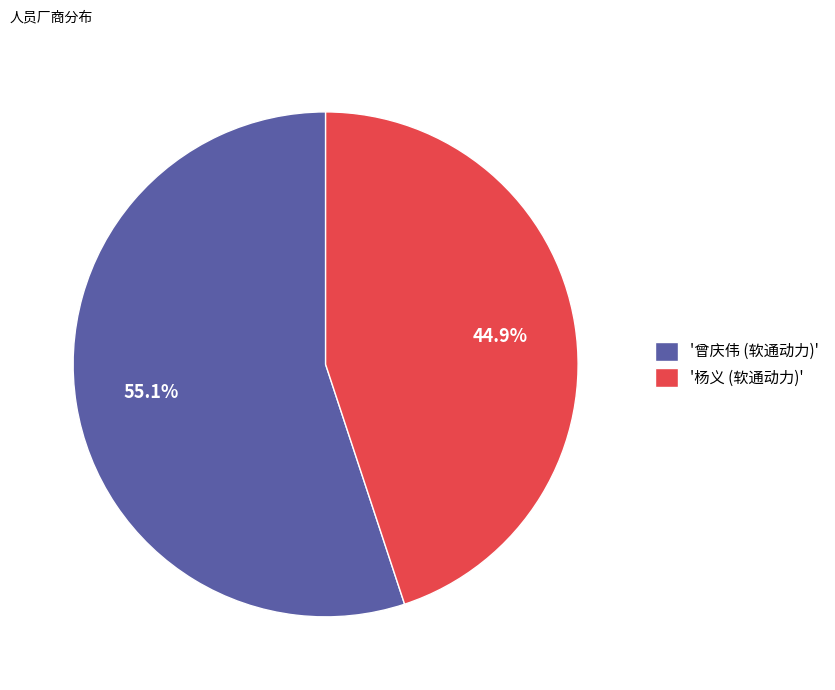

Between '杨义 (软通动力)' and '曾庆伟 (软通动力)', which is larger?

'曾庆伟 (软通动力)'